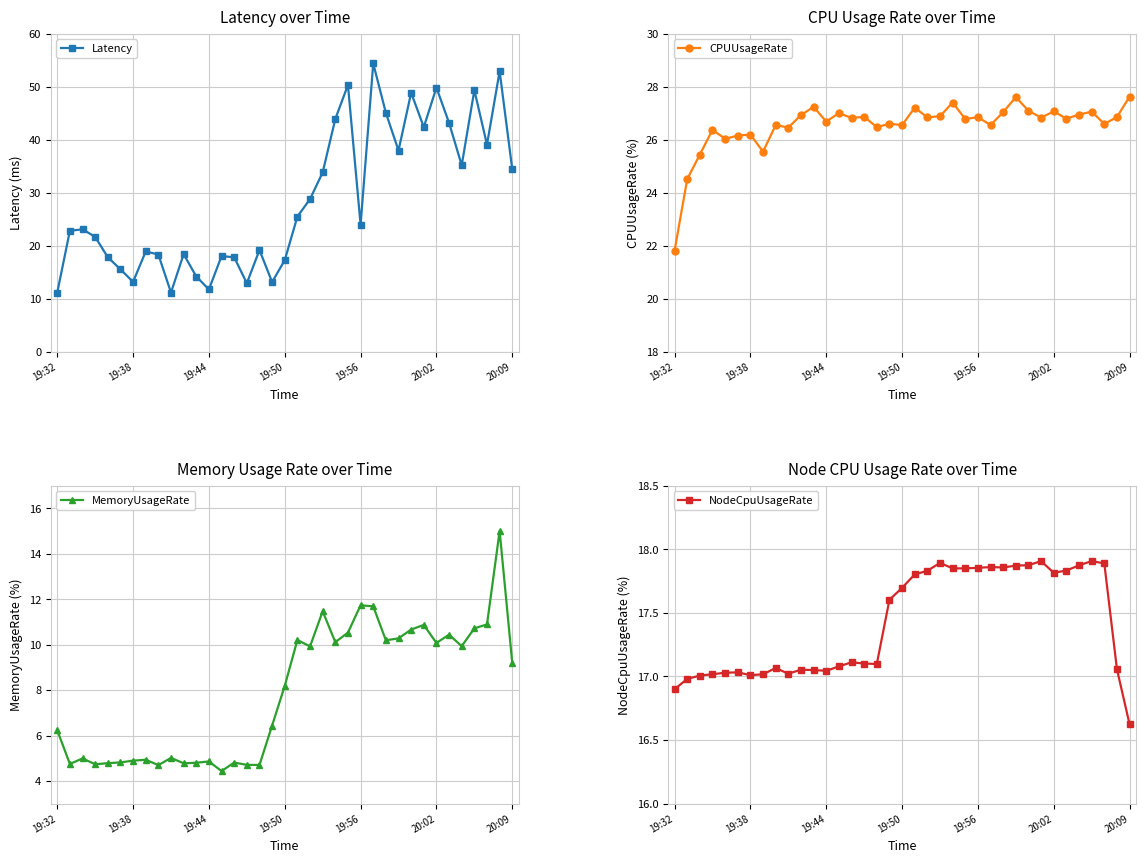

In Latency, how many points are higher than both neighbors (excluding endpoints)?

11